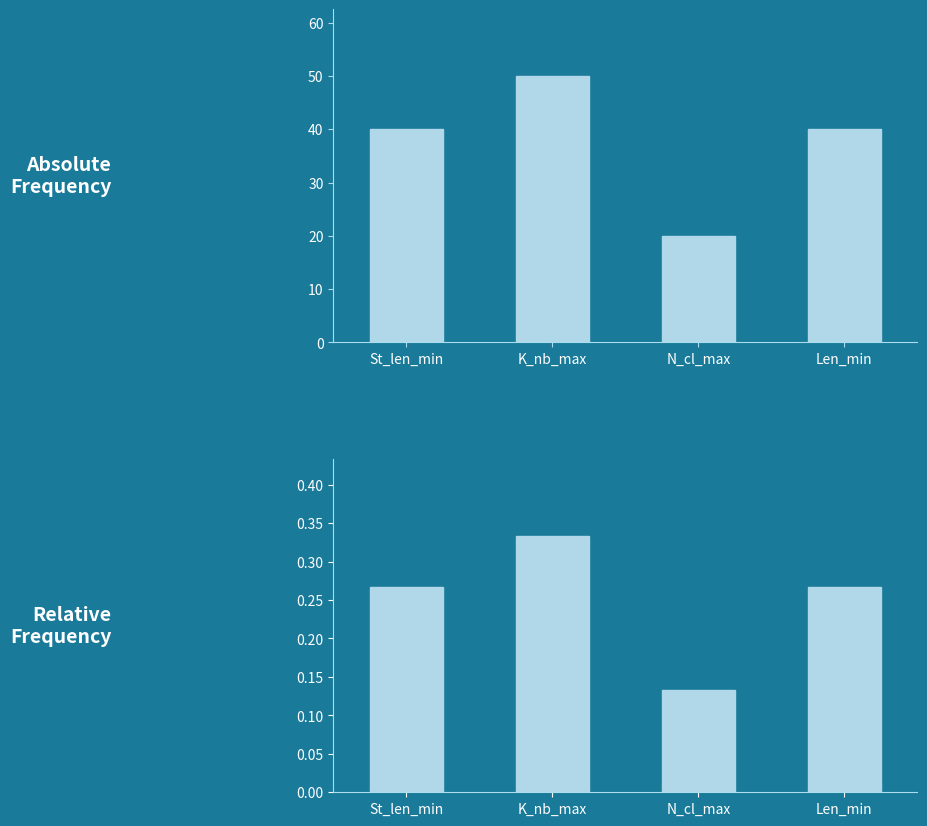

What is the sum of the Parameter Values values at Len_min and St_len_min?

80.0